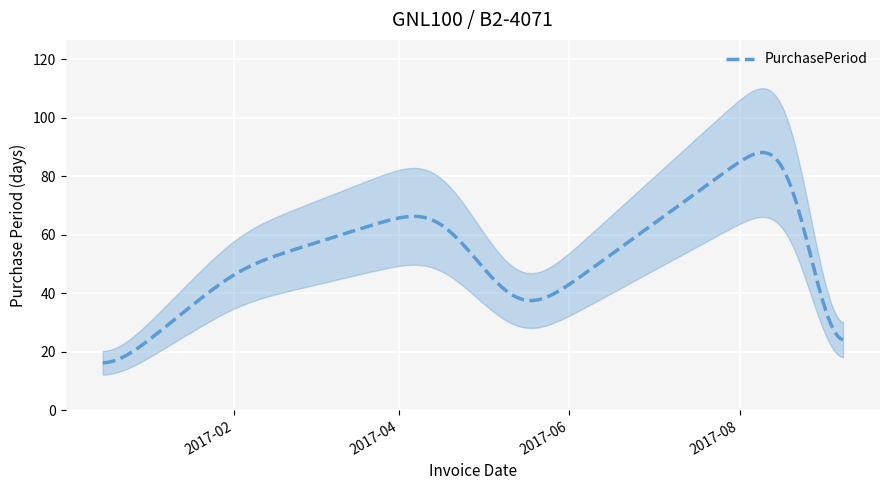

How many distinct data groups are displayed?

1